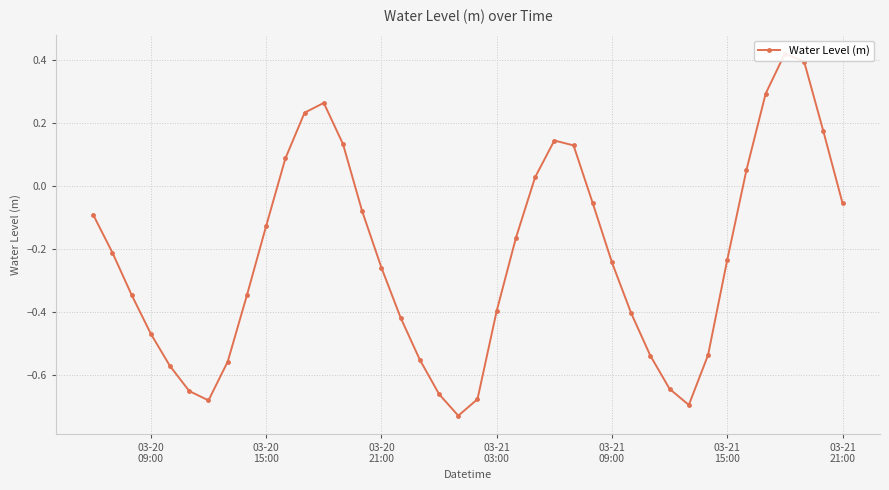

How many data points are less than 0?

28